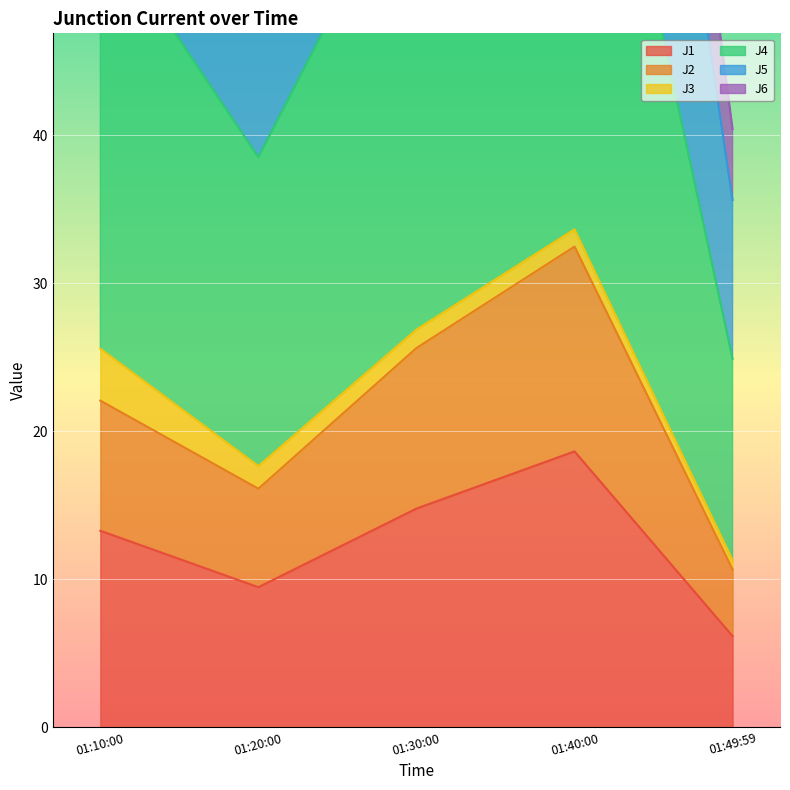

In J6, how many points are lower than both neighbors (excluding endpoints)?

1